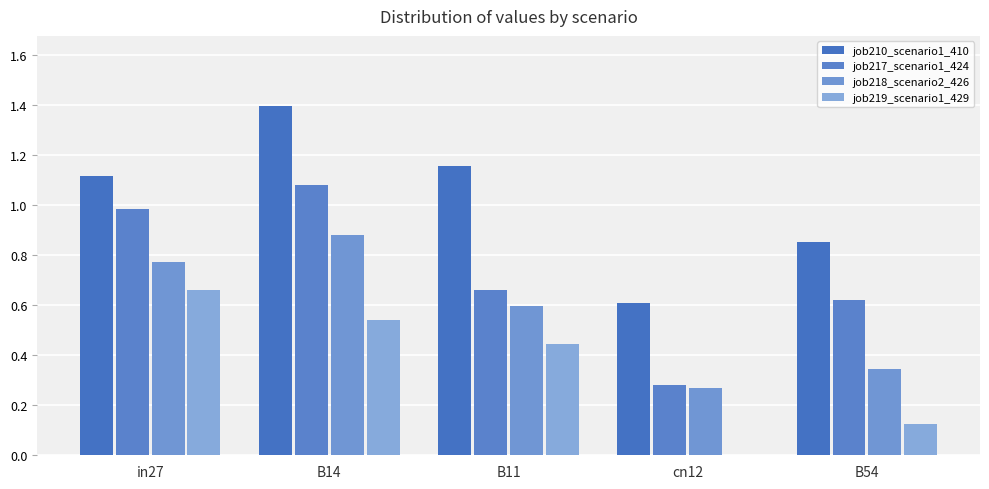

Reading right to left, transcribe all the data shown in this chart.

job210_scenario1_410: 0.9	0.6	1.2	1.4	1.1
job217_scenario1_424: 0.6	0.3	0.7	1.1	1.0
job218_scenario2_426: 0.3	0.3	0.6	0.9	0.8
job219_scenario1_429: 0.1	0.0	0.4	0.5	0.7